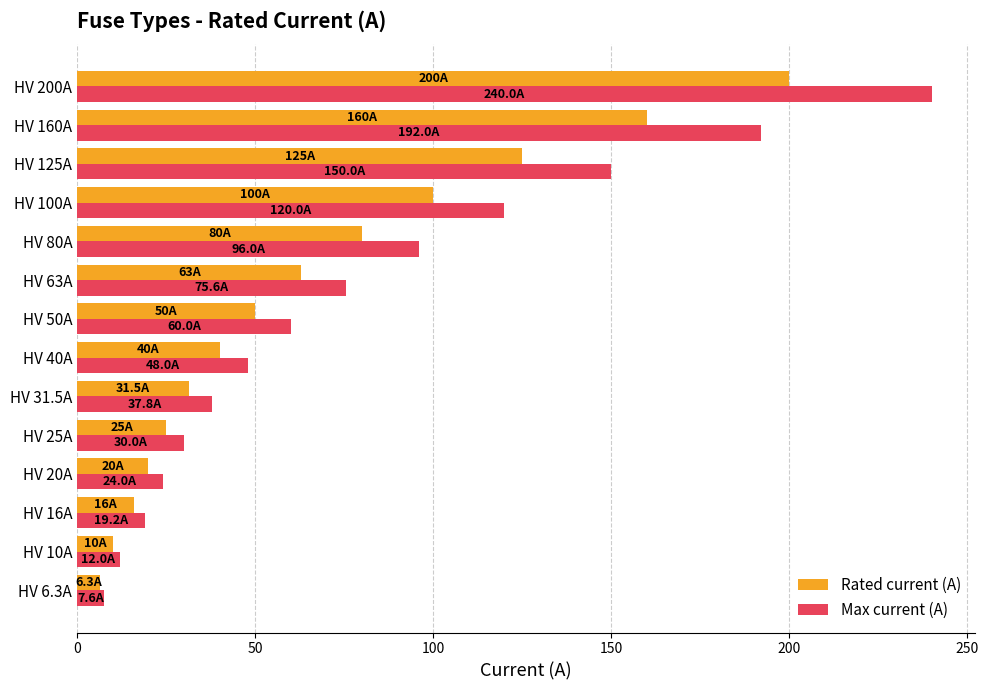

Which series changed the most between HV 63A and HV 125A?

Max current (A)